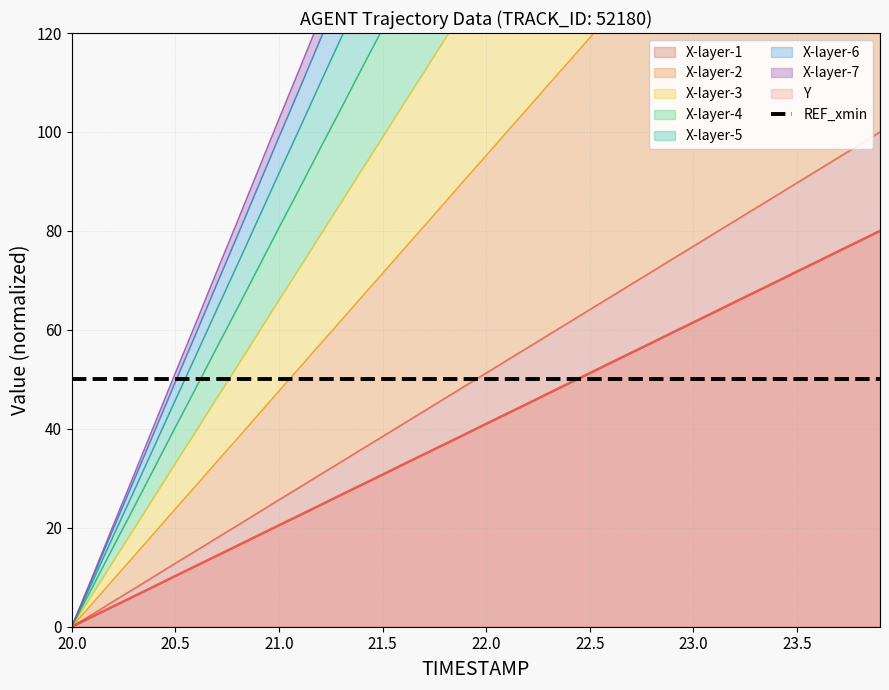

Where is X nearest to the value 50?

21.9